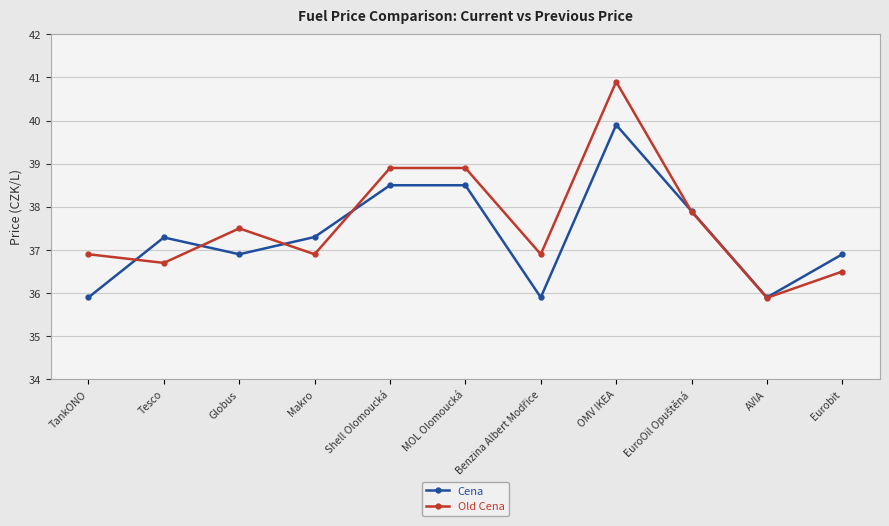

At which label does Cena first exceed 37?

Tesco